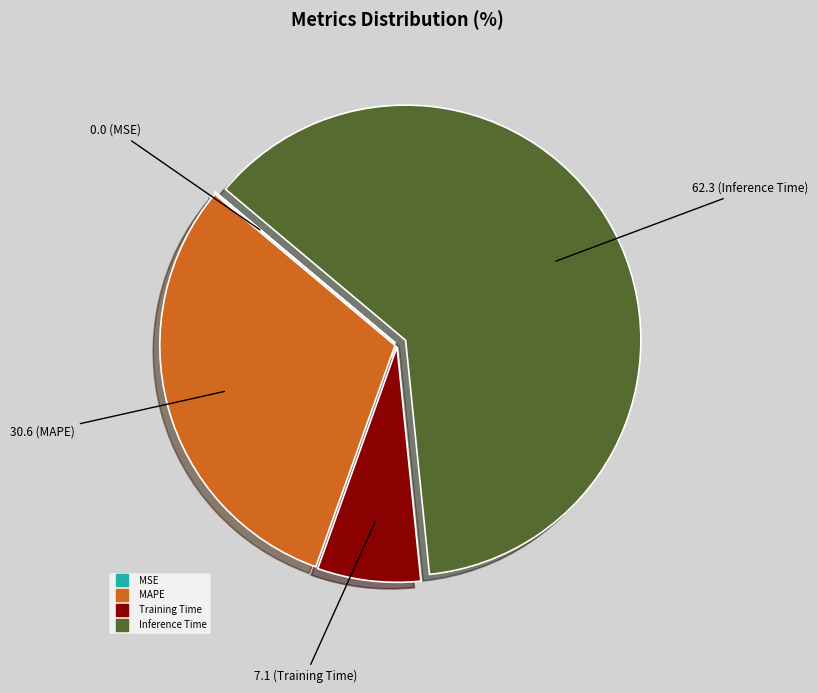

Is there any slice that represents more than half of the pie?

Yes